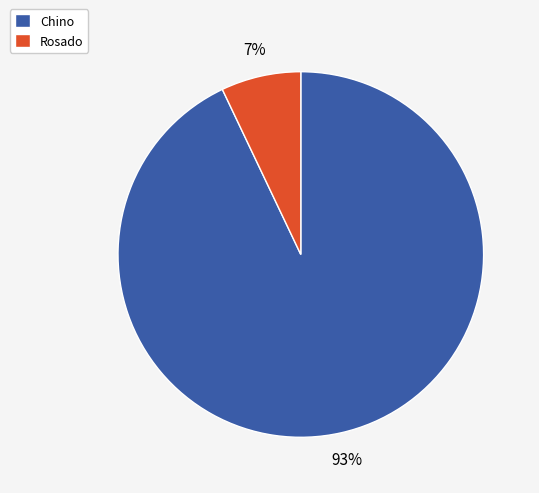

To the nearest percent, what percentage of the pie is Chino?

93%